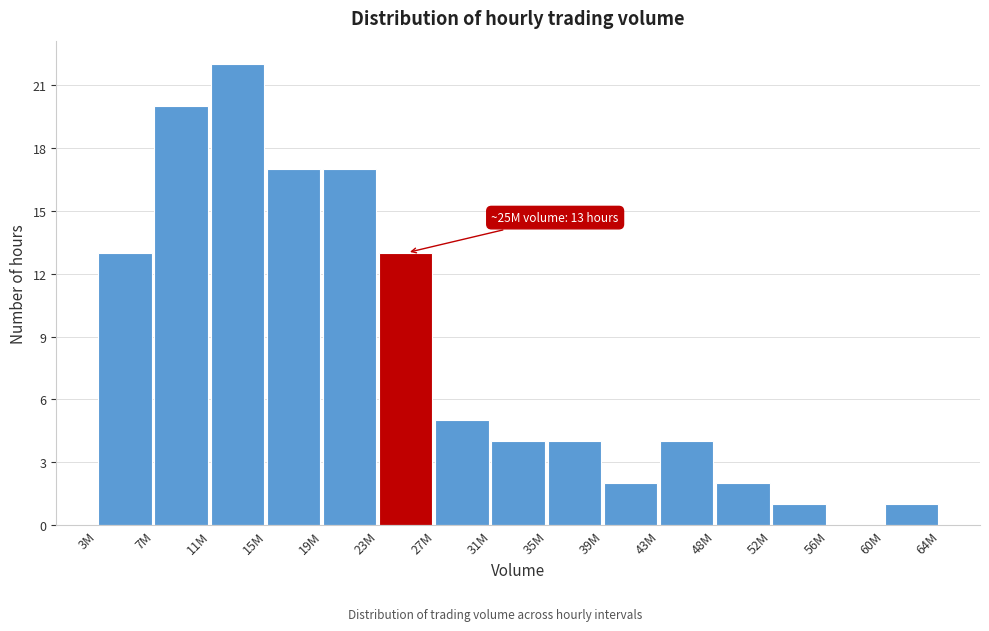

Reading left to right, what are all the values shown in this chart?

3M=13	7M=20	11M=22	15M=17	19M=17	23M=13	27M=5	31M=4	35M=4	39M=2	43M=4	48M=2	52M=1	56M=0	60M=1